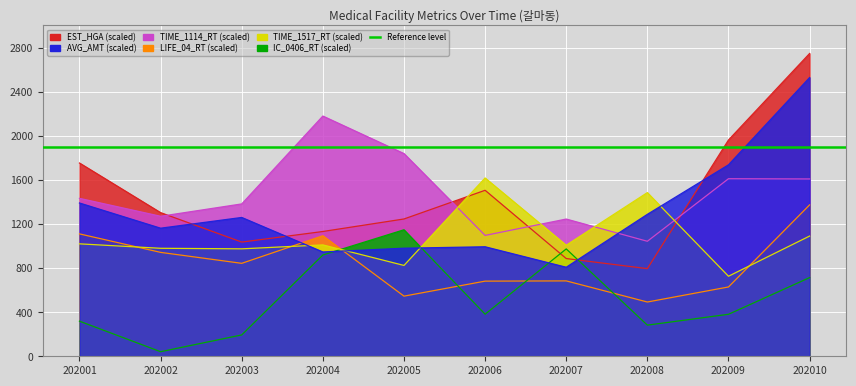

Between 202007 and 202010, which series saw the biggest shift?

EST_HGA